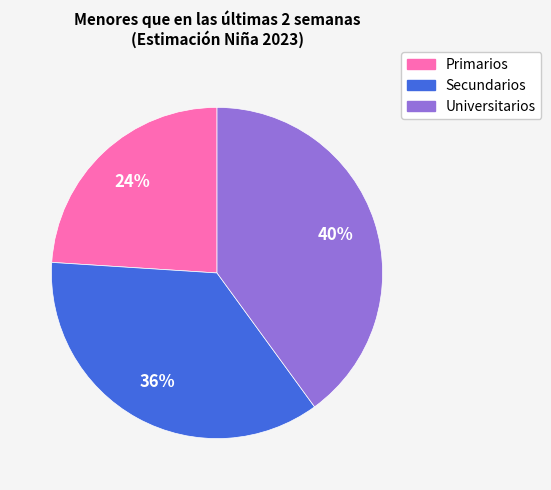

What percentage is the Universitarios slice, to the nearest percent?

40%